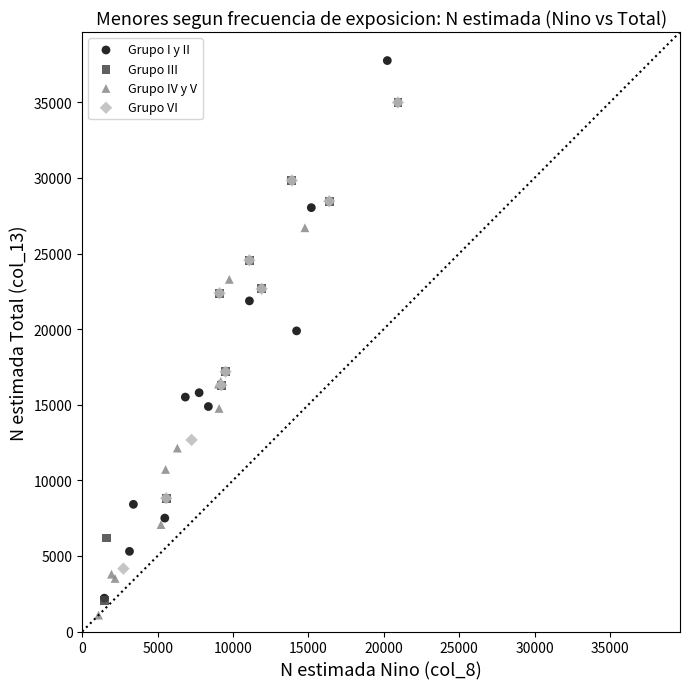

Which series has the largest Y range (max minus min)?

Grupo I y II